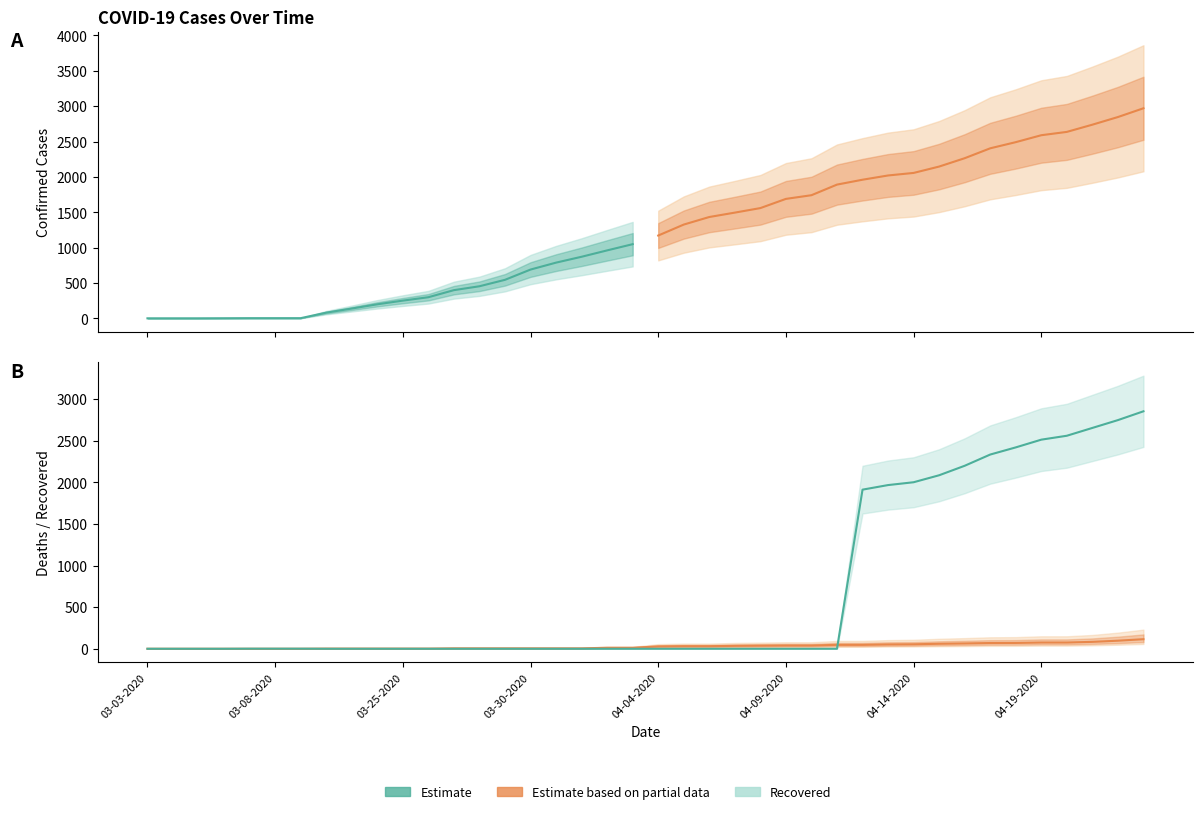

Reading left to right, what are all the values shown in this chart?

Deaths: 03-03-2020=0	03-04-2020=0	03-05-2020=0	03-06-2020=0	03-07-2020=0	03-08-2020=0	03-09-2020=0	03-22-2020=2	03-23-2020=2	03-24-2020=2	03-25-2020=2	03-26-2020=2	03-27-2020=5	03-28-2020=5	03-29-2020=5	03-30-2020=5	03-31-2020=5	04-01-2020=5	04-02-2020=12	04-03-2020=12	04-04-2020=28	04-05-2020=31	04-06-2020=31	04-07-2020=35	04-08-2020=37	04-09-2020=39	04-10-2020=39	04-11-2020=47	04-12-2020=47	04-13-2020=52	04-14-2020=54	04-15-2020=60	04-16-2020=64	04-17-2020=69	04-18-2020=70	04-19-2020=75	04-20-2020=75	04-21-2020=83	04-22-2020=97	04-23-2020=115
Recovered: 03-03-2020=0	03-04-2020=0	03-05-2020=0	03-06-2020=0	03-07-2020=1	03-08-2020=1	03-09-2020=1	03-22-2020=0	03-23-2020=0	03-24-2020=0	03-25-2020=0	03-26-2020=0	03-27-2020=0	03-28-2020=0	03-29-2020=0	03-30-2020=0	03-31-2020=0	04-01-2020=0	04-02-2020=0	04-03-2020=0	04-04-2020=0	04-05-2020=0	04-06-2020=0	04-07-2020=0	04-08-2020=0	04-09-2020=0	04-10-2020=0	04-11-2020=0	04-12-2020=1913	04-13-2020=1968	04-14-2020=2002	04-15-2020=2086	04-16-2020=2200	04-17-2020=2335	04-18-2020=2421	04-19-2020=2514	04-20-2020=2561	04-21-2020=2655	04-22-2020=2749	04-23-2020=2855